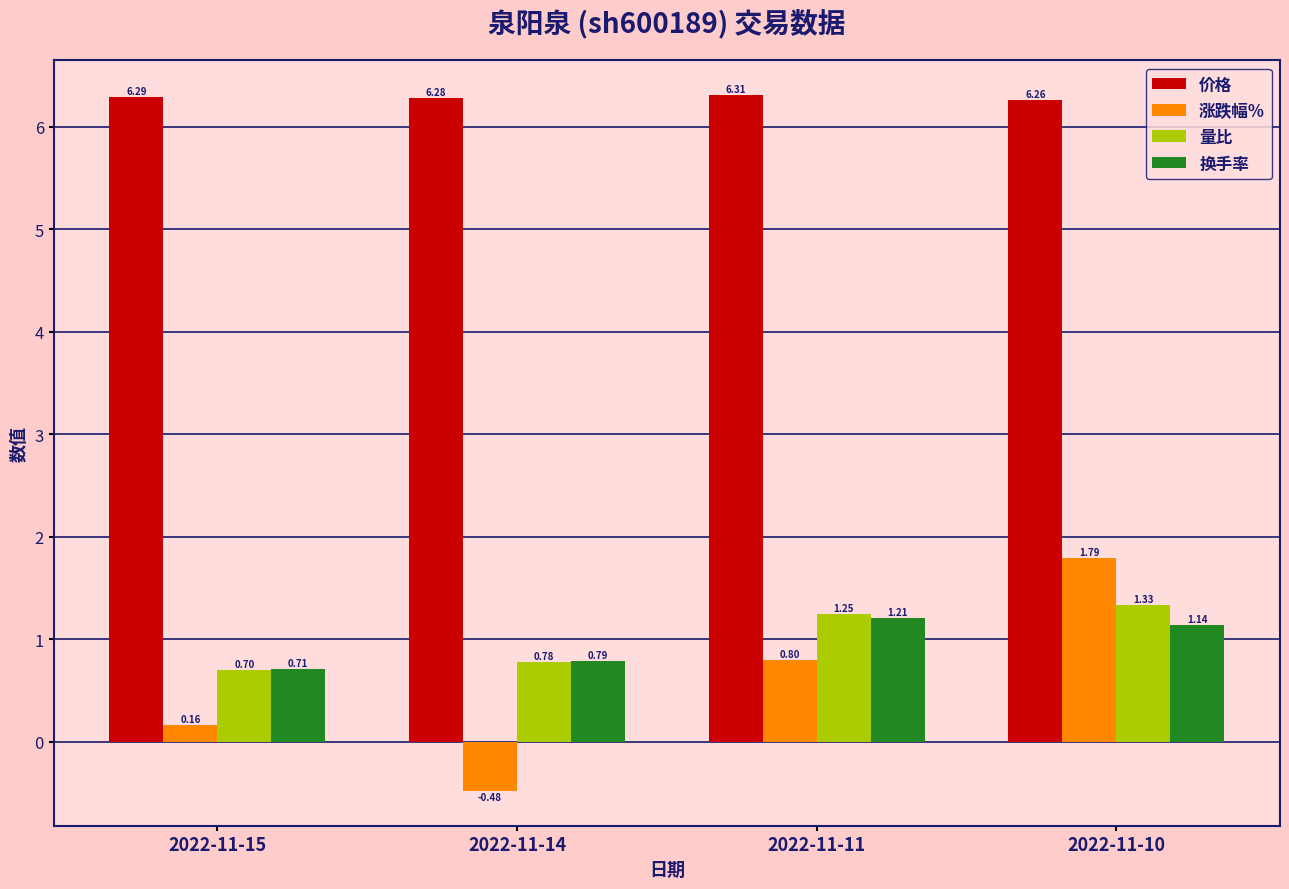

True or false: 量比 has a value of 2.1 at 2022-11-10.

False